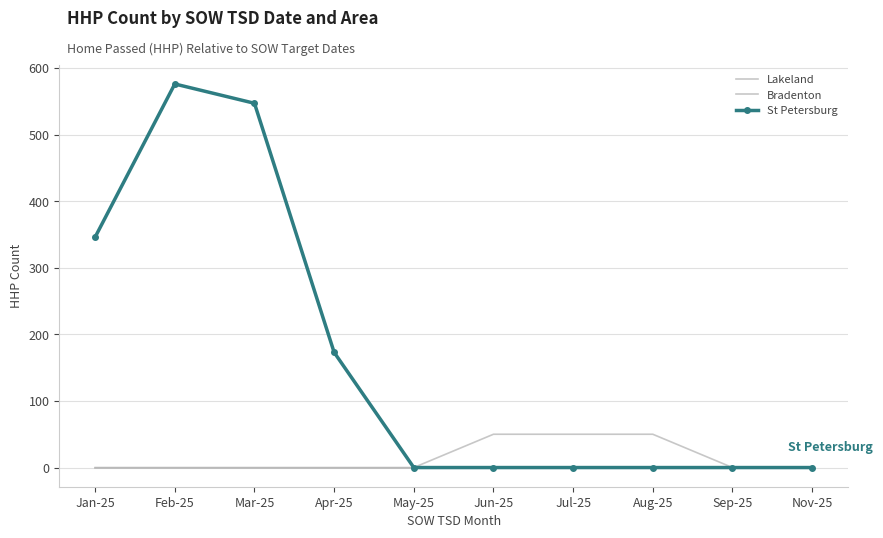

How many data points in Lakeland are above 0?

3